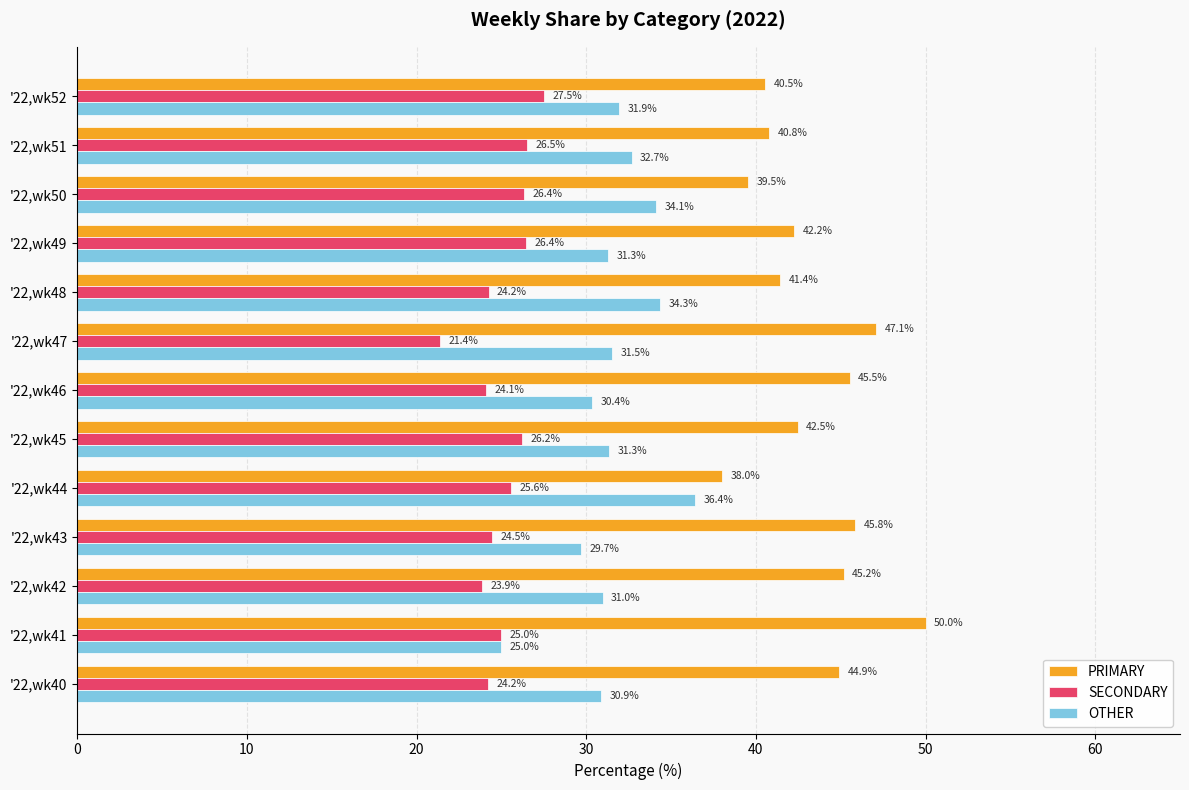

How many categories are shown in the chart?

13